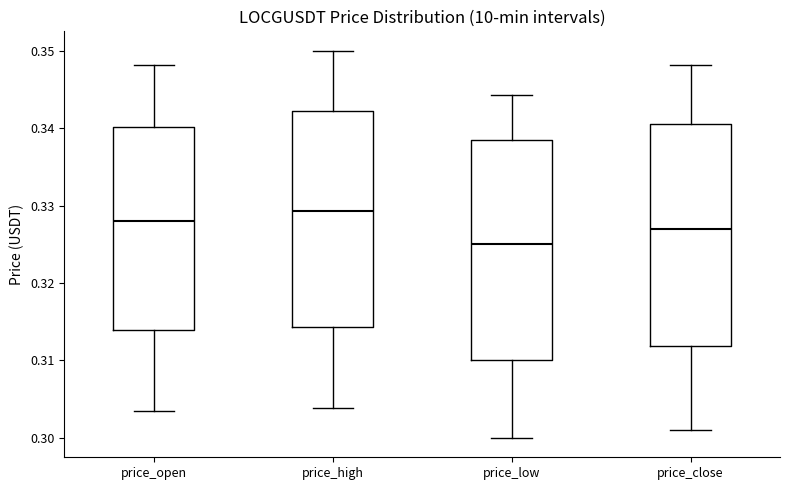

Which box has the highest median line?

price_high